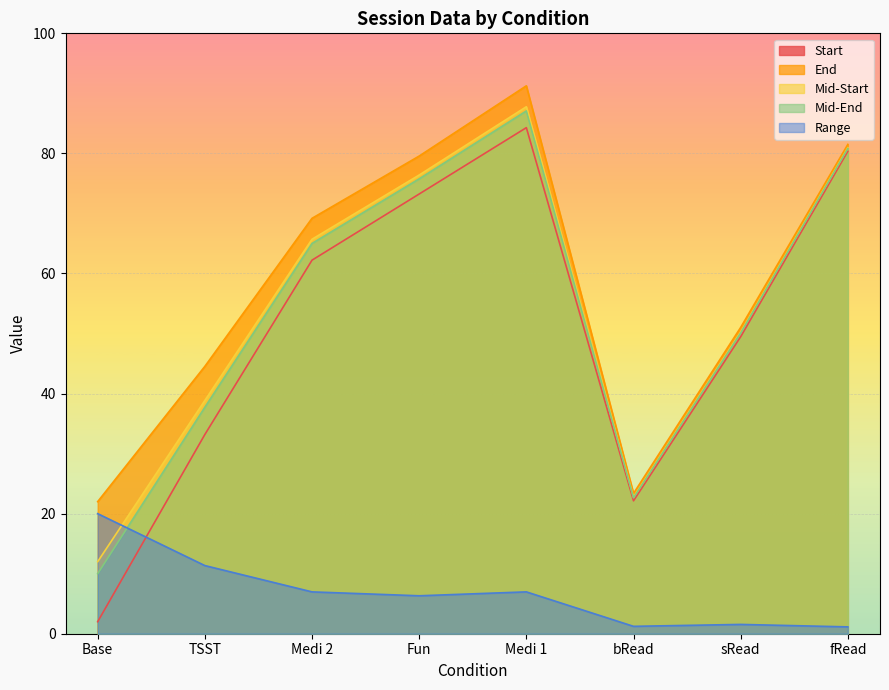

How many interior local peaks does the Medi 1 series have?

1